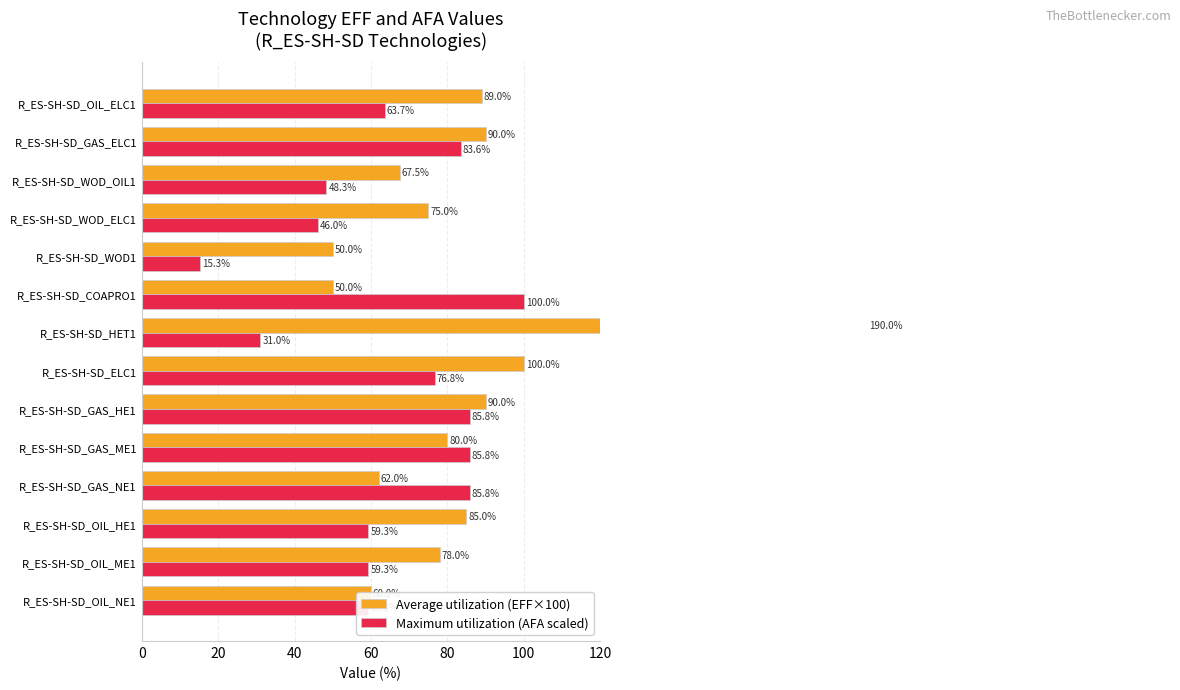

At R_ES-SH-SD_WOD_ELC1, list the series in order from largest to smallest.

Average utilization (EFF×100), Maximum utilization (AFA scaled)